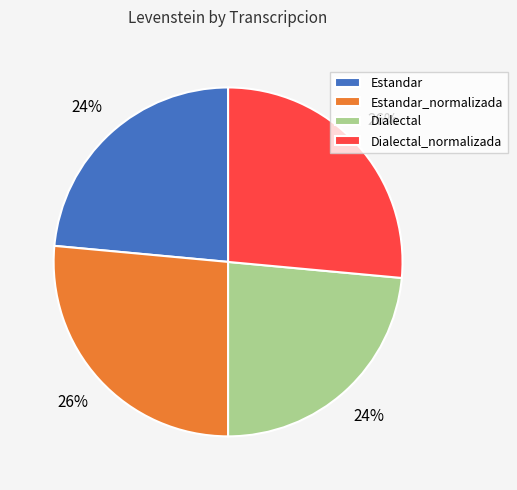

Does Estandar account for over 50% of the chart?

No